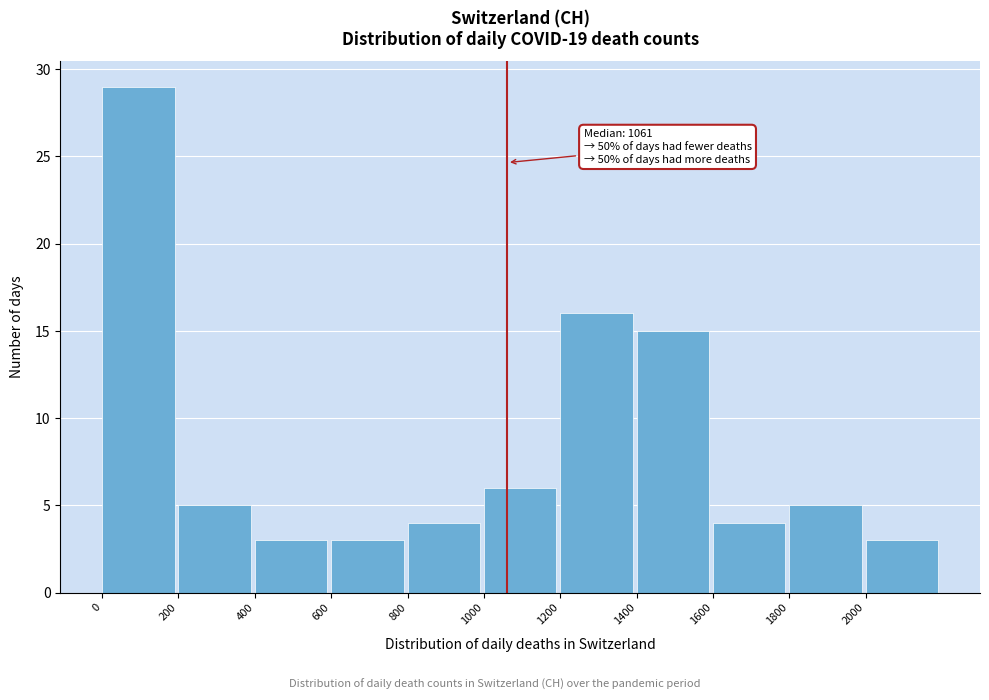

Which range on the x-axis has the tallest bar?

0 to 200